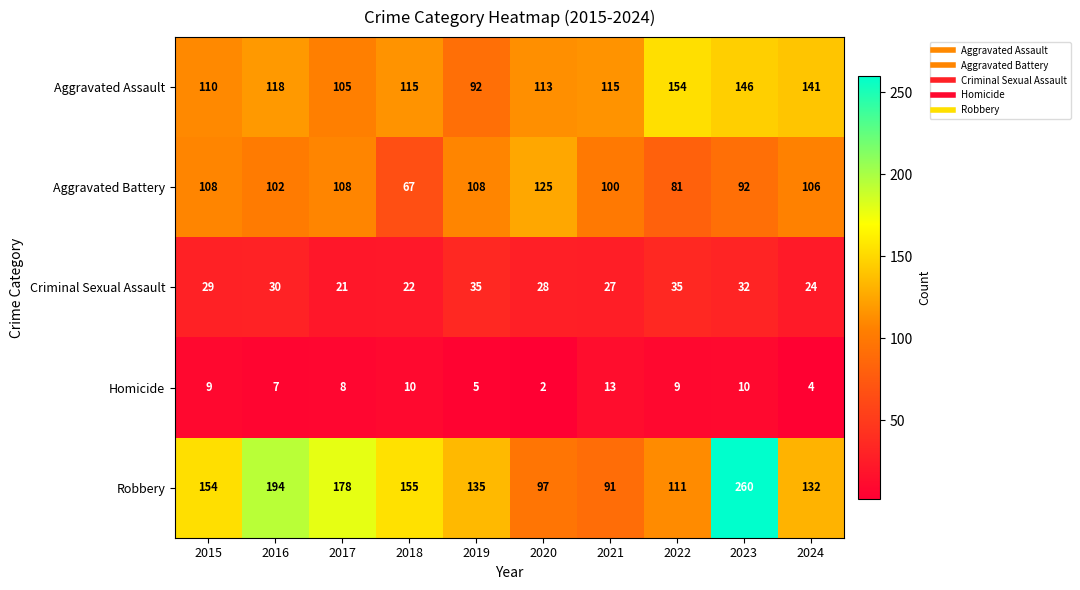

Rank the categories by Robbery value from highest to lowest.

2023, 2016, 2017, 2018, 2015, 2019, 2024, 2022, 2020, 2021